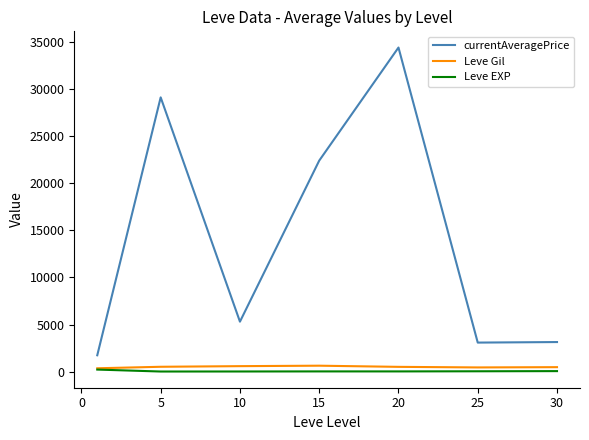

True or false: currentAveragePrice and Leve Gil intersect in this chart.

False